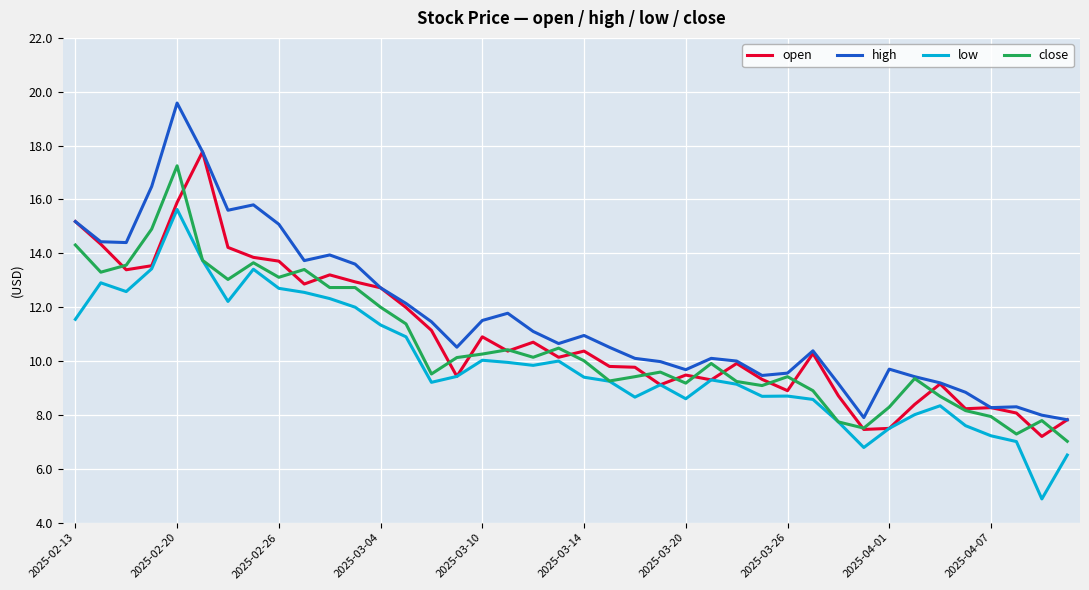

List the series in order of their peak value, highest first.

high, open, close, low